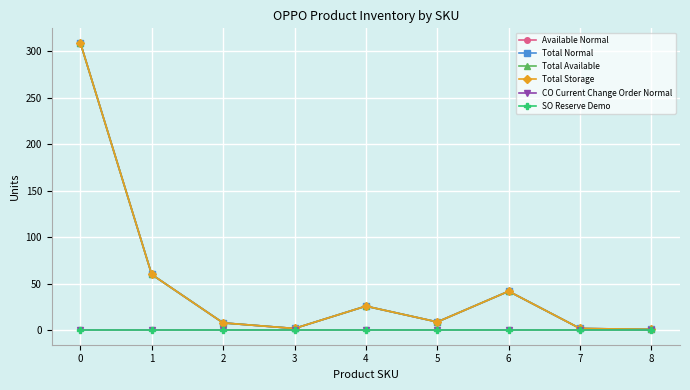

Which series has the largest total across all categories?

Available Normal